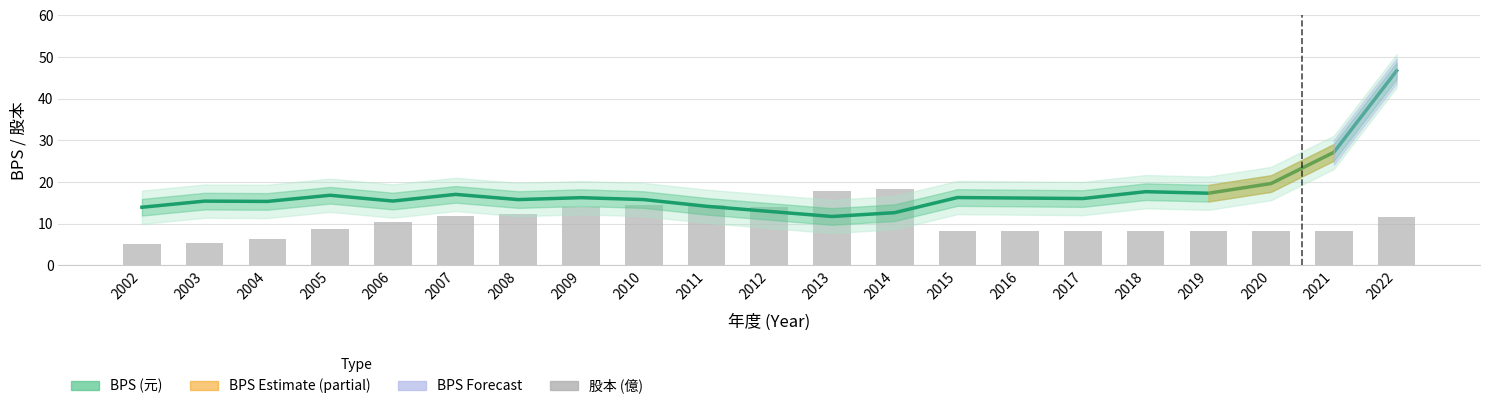

List the series in order of their peak value, lowest first.

股本 (億), BPS (元)